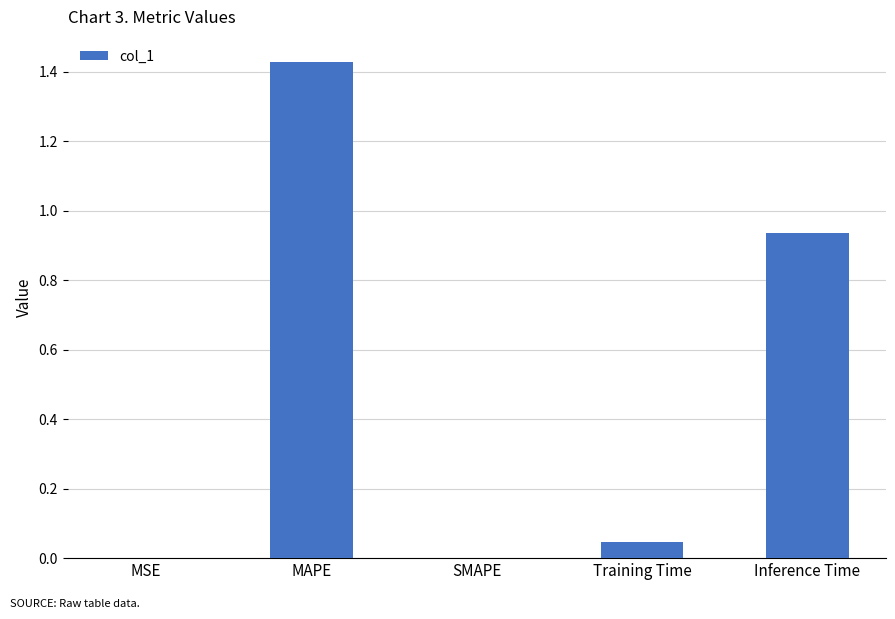

What is the sum of all values?

2.4